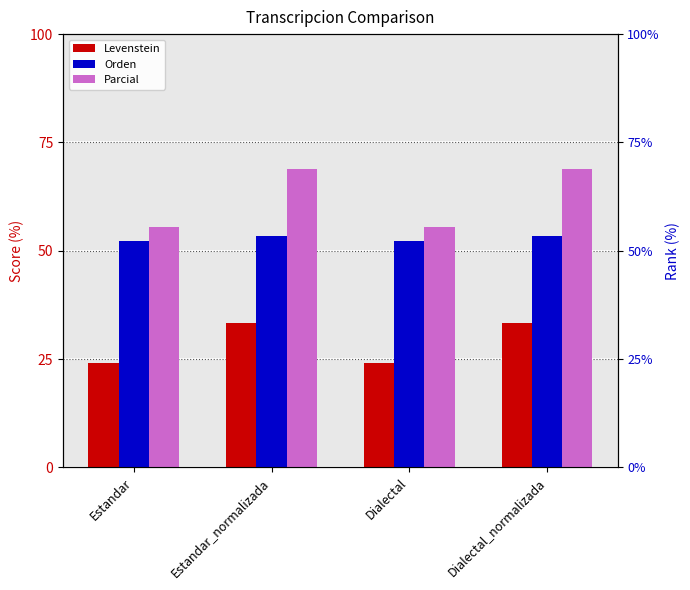

Is the value of Parcial at Estandar_normalizada greater than the value of Levenstein at Dialectal_normalizada?

Yes